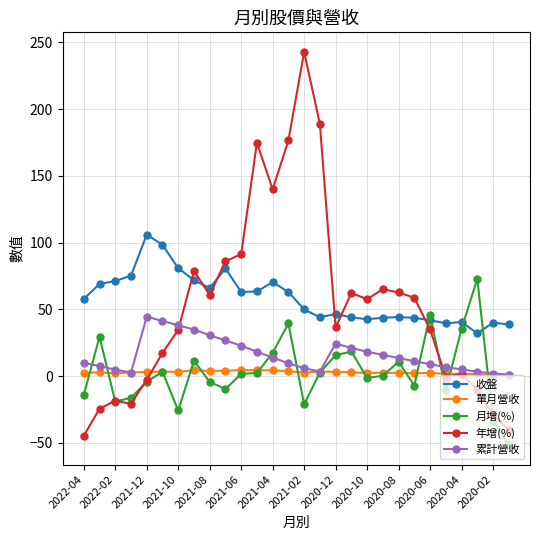

What is the lowest value of the 單月營收 series?

0.8